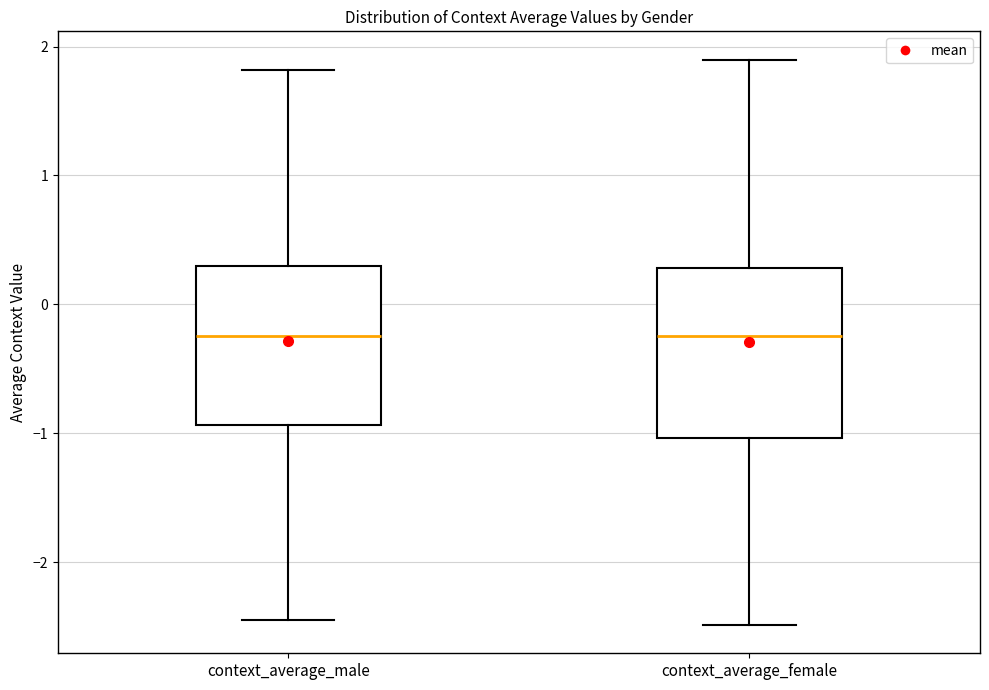

Reading left to right, read every box against the y-axis: the position of its median line, the range the box covers, and the ends of its whiskers. The values are not printed on the chart, so give them approximately, as read against the axis.

context_average_male: median -0.2, box -0.9 to 0.3, whiskers -2.4 to 1.8
context_average_female: median -0.2, box -1.0 to 0.3, whiskers -2.5 to 1.9